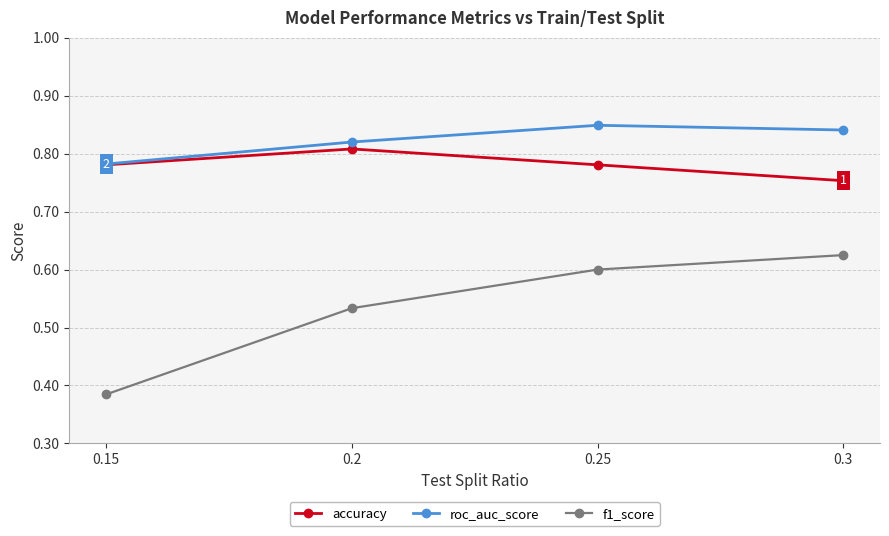

Rank the categories by accuracy value from highest to lowest.

0.2, 0.25, 0.15, 0.3